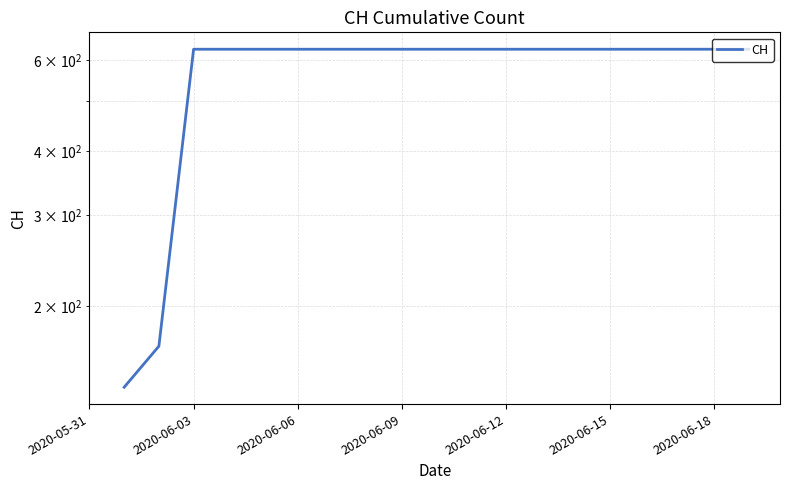

Approximately how many times larger is the value at 7 compared to 17?

1.0